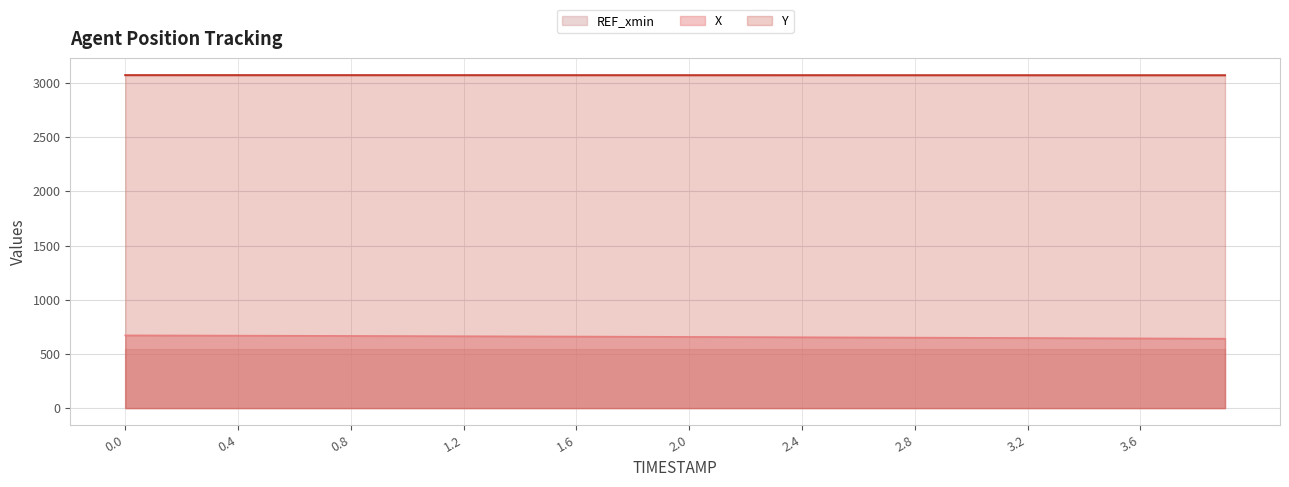

Which series has the largest total across all categories?

Y